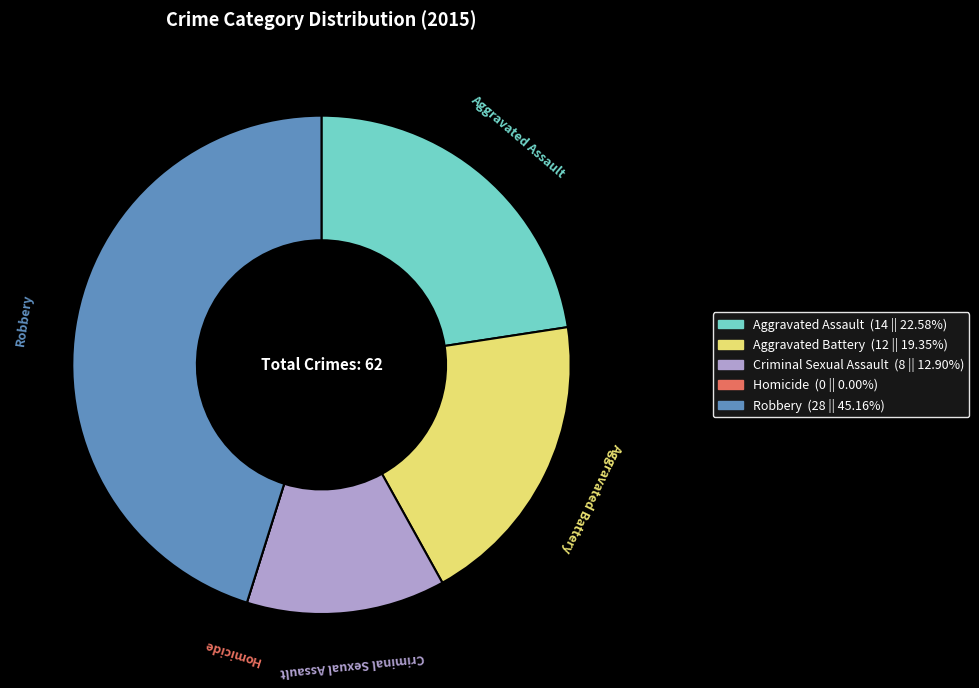

Is Criminal Sexual Assault the majority of the pie?

No